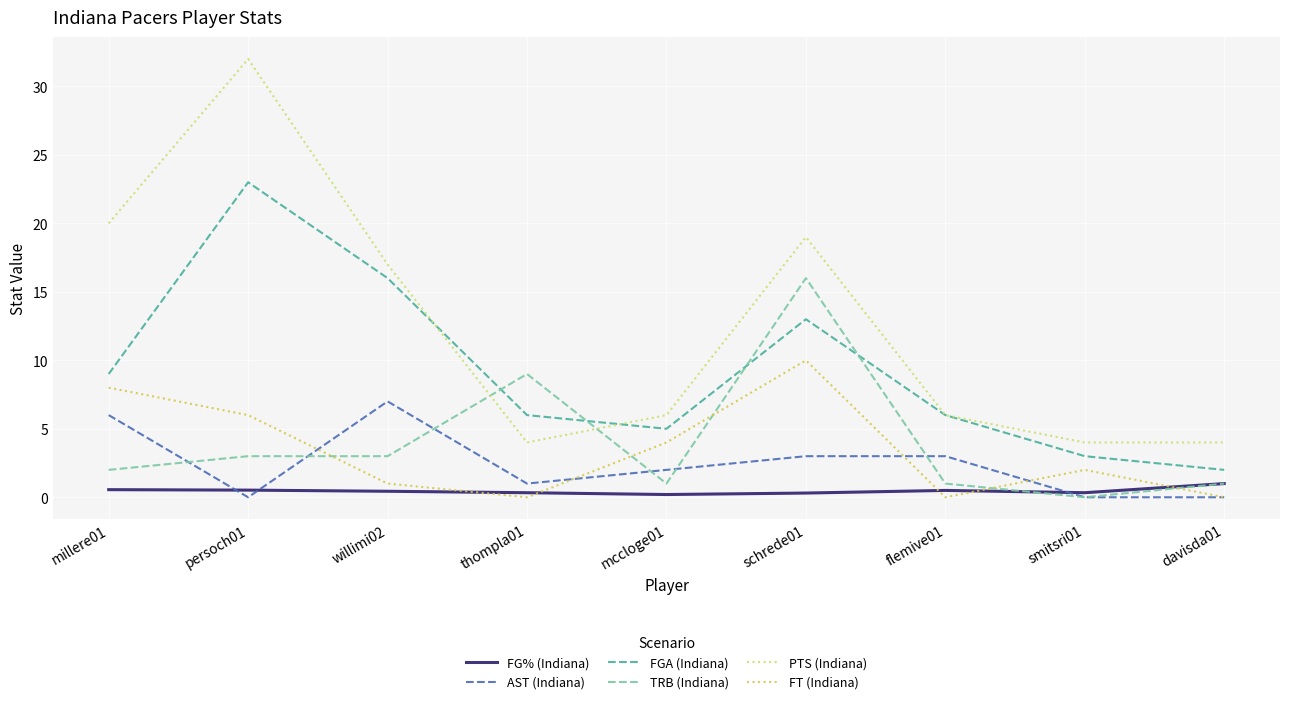

What is the difference between the second highest and second lowest values in the TRB (Indiana) series?

8.0